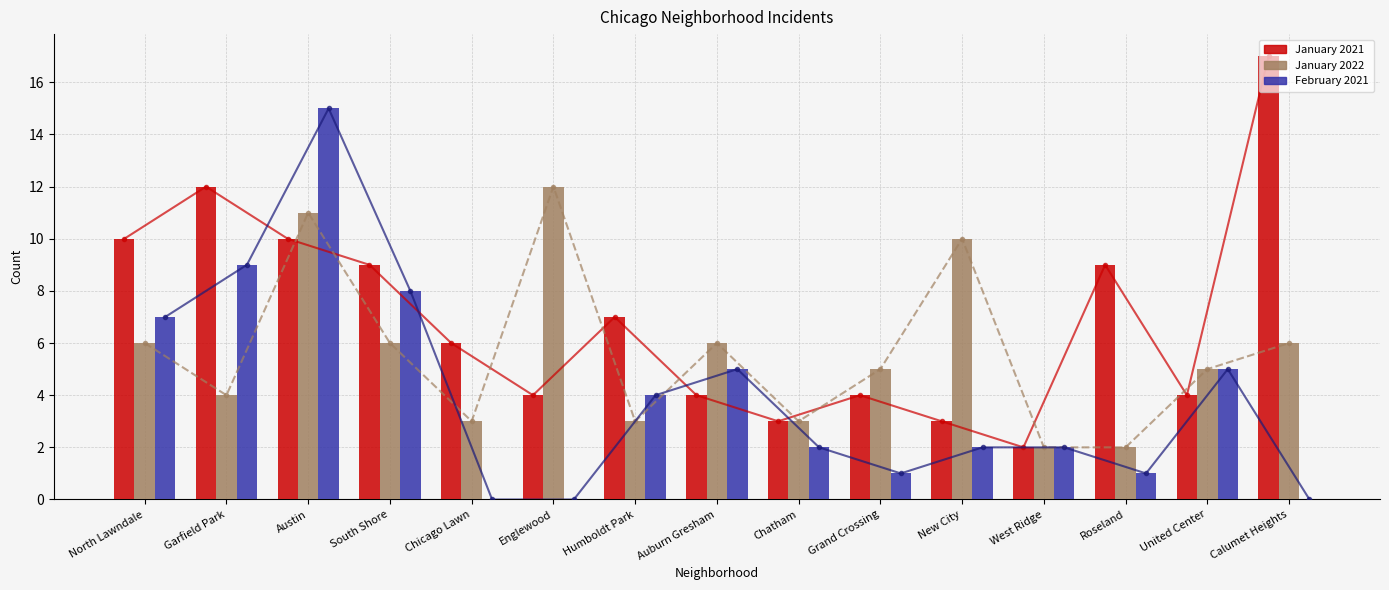

What is the difference between the highest and lowest values at Roseland?

8